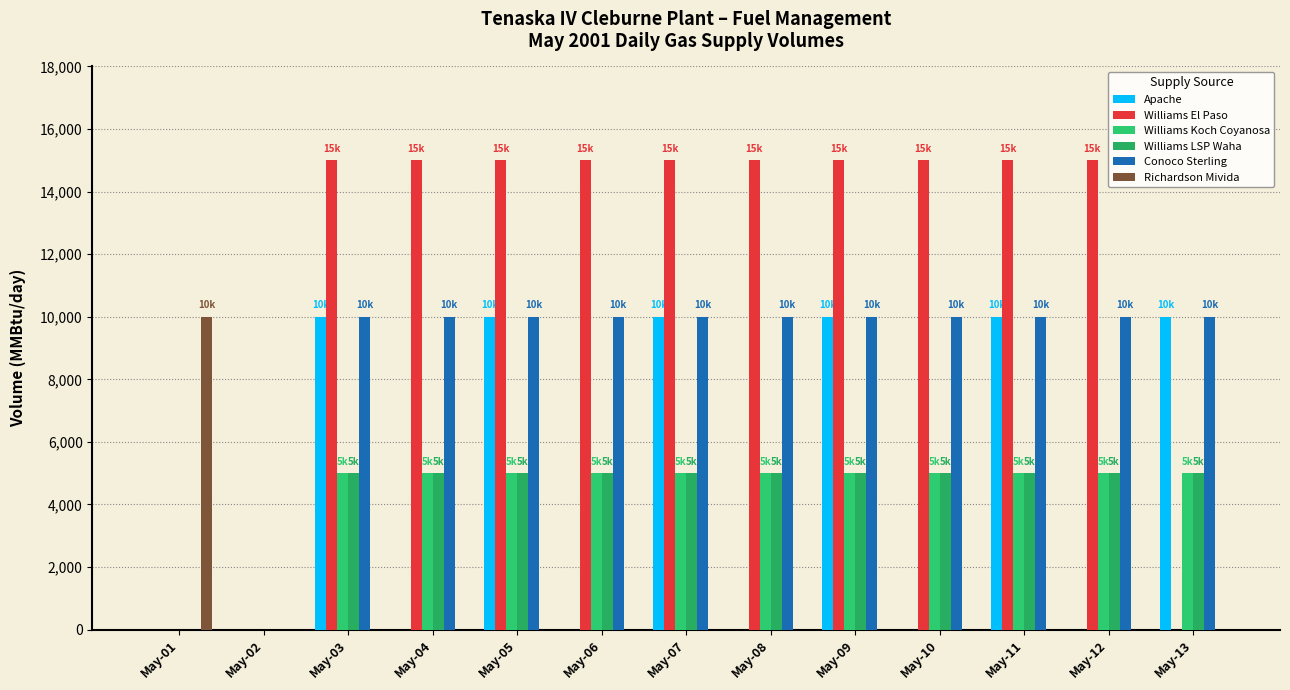

Is the value of Conoco Sterling at May-13 greater than the value of Williams Koch Coyanosa at May-03?

Yes